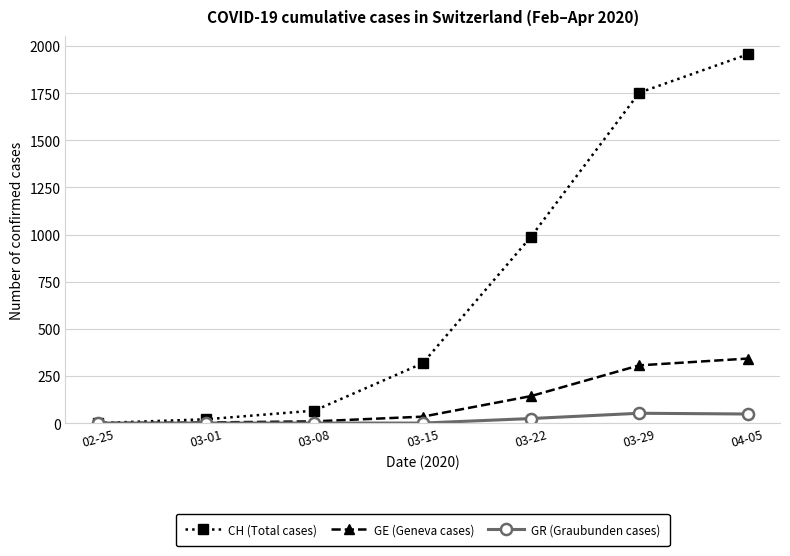

What is the difference between the GE (Geneva cases) values at 03-15 and 03-22?

109